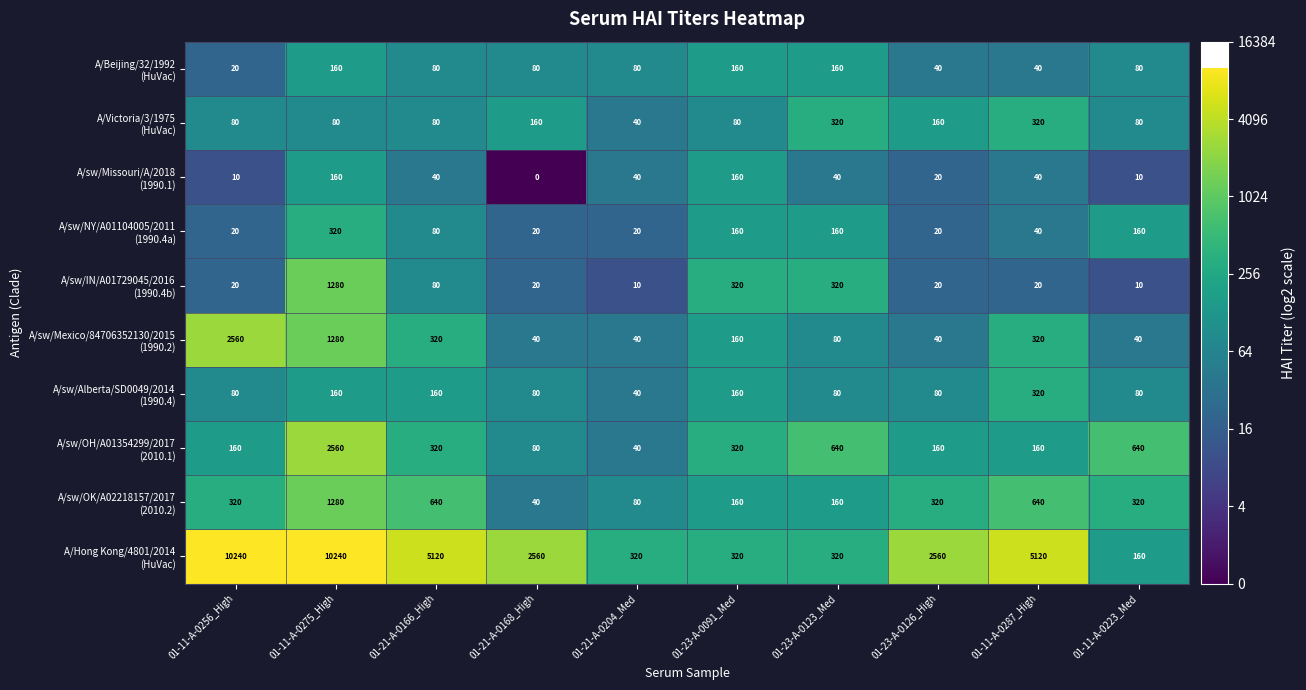

At which category is the sum across all series the highest?

01-11-A-0275_High